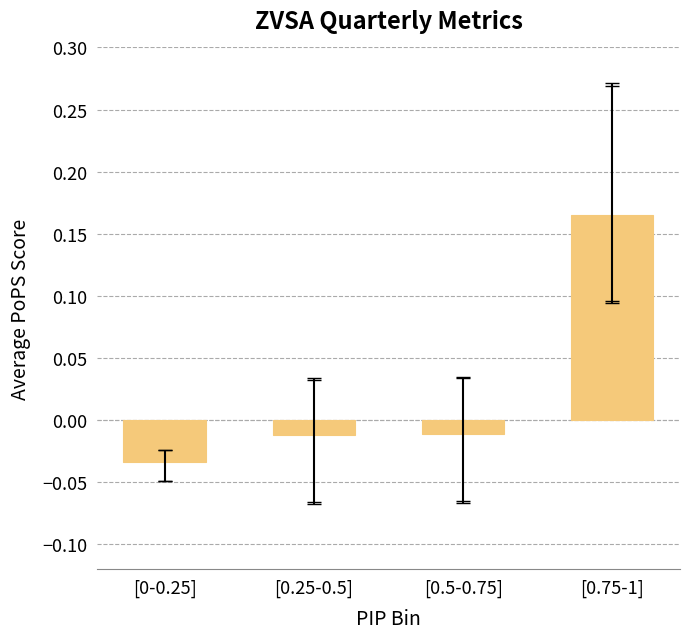

Reading left to right, what are all the values shown in this chart?

[0-0.25]=-0.0	[0.25-0.5]=-0.0	[0.5-0.75]=-0.0	[0.75-1]=0.2